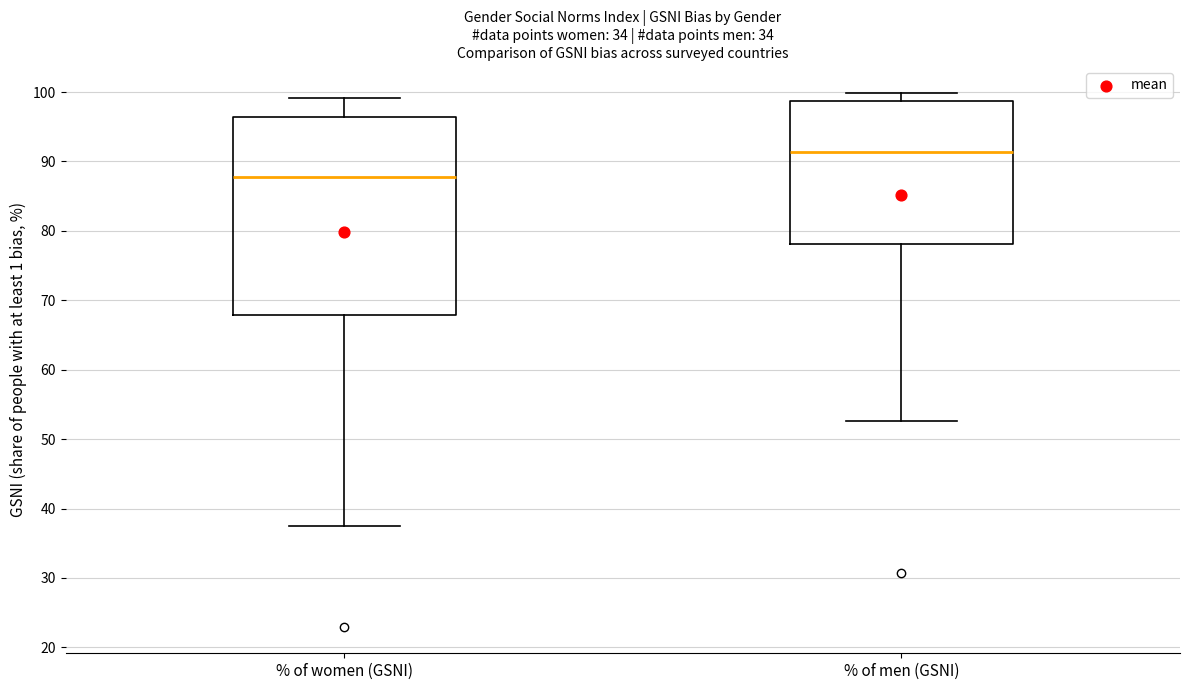

Reading left to right, read every box against the y-axis: the position of its median line, the range the box covers, and the ends of its whiskers. The values are not printed on the chart, so give them approximately, as read against the axis.

% of women (GSNI): median 88, box 68 to 96, whiskers 38 to 99
% of men (GSNI): median 91, box 78 to 99, whiskers 53 to 100